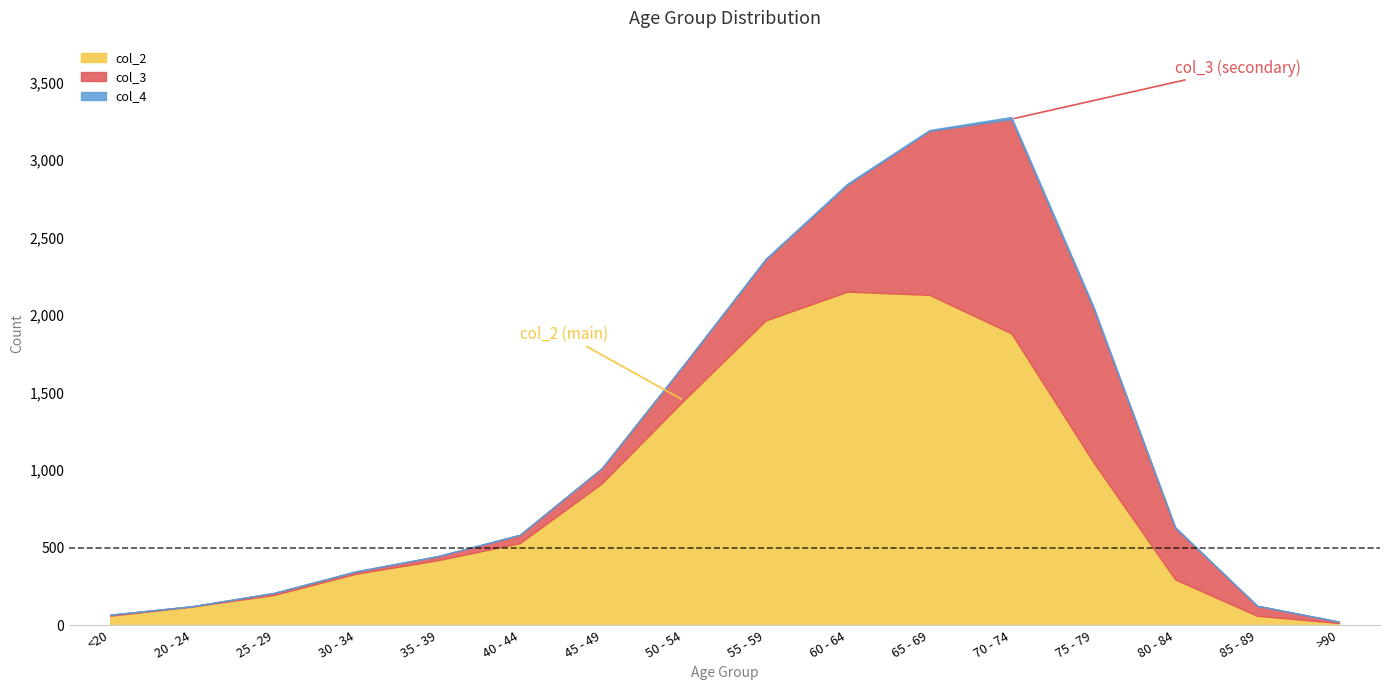

In col_3, how many points are higher than both neighbors (excluding endpoints)?

1